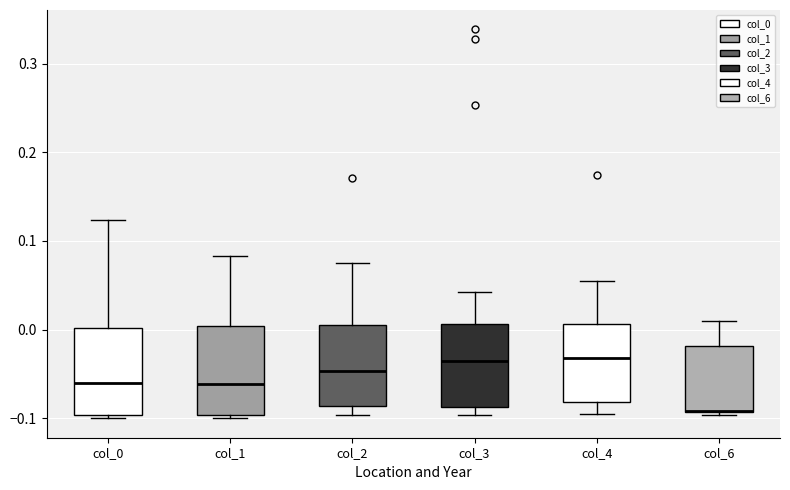

Where is the upper edge of the box for col_2 on the y-axis? The values are not printed on the chart, so give them approximately, as read against the axis.

0.01